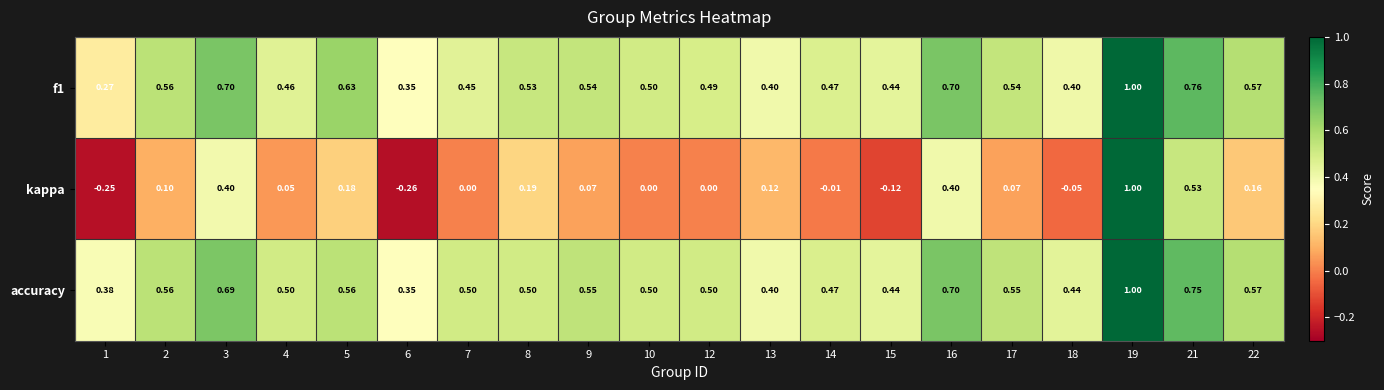

Which series changed the most between 17 and 21?

kappa